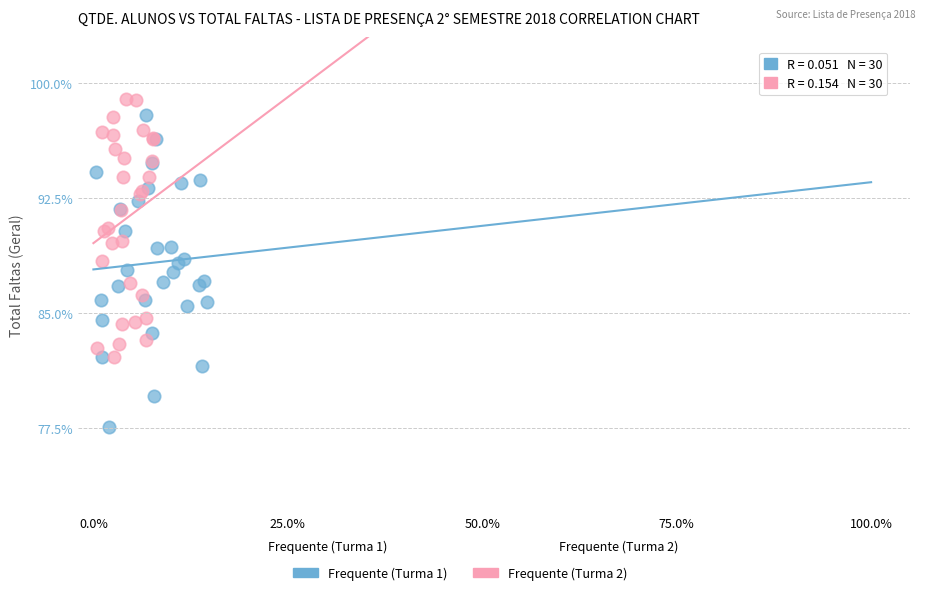

Which series reaches the maximum Y coordinate?

Frequente (Turma 2)